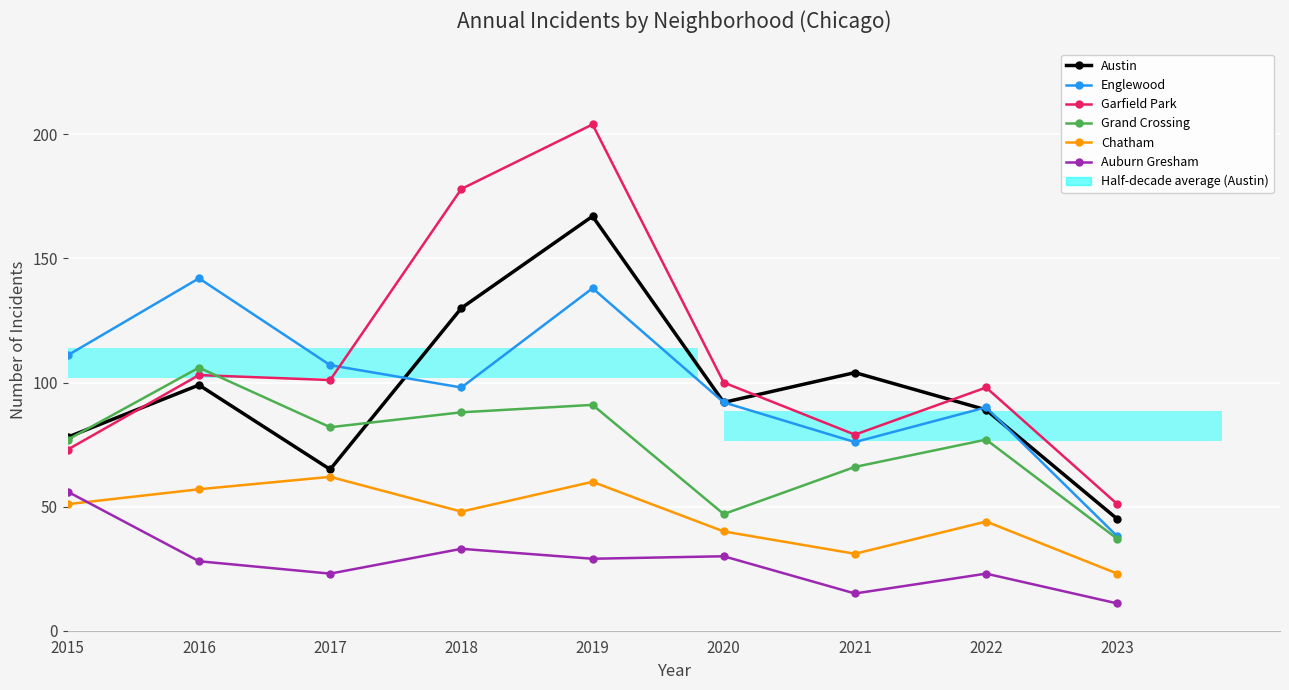

How many data points in Grand Crossing are above 77?

4